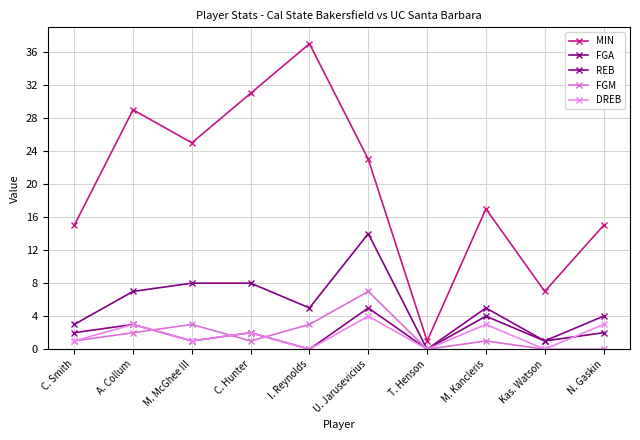

True or false: FGM and REB intersect in this chart.

True